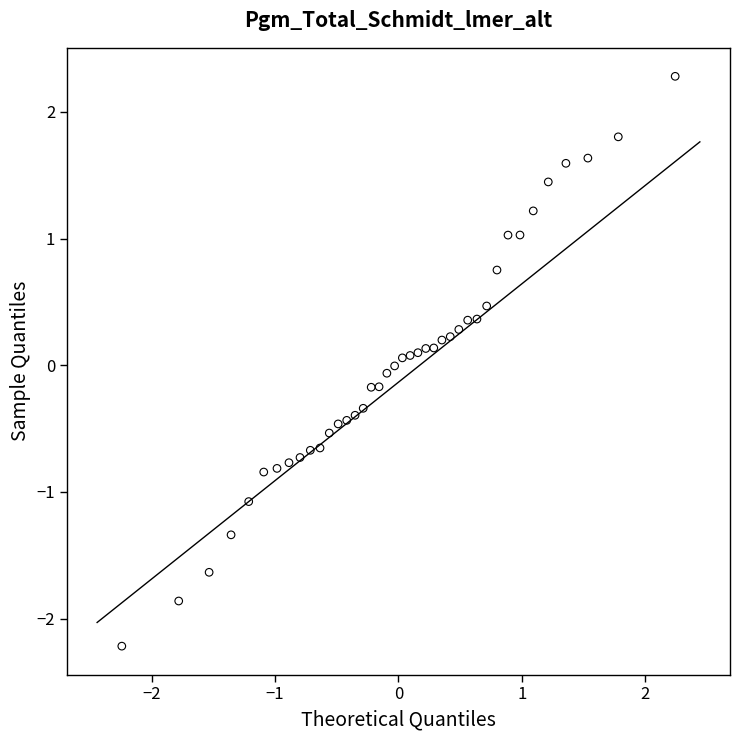

What is the range of Y values (max minus min)?

4.5